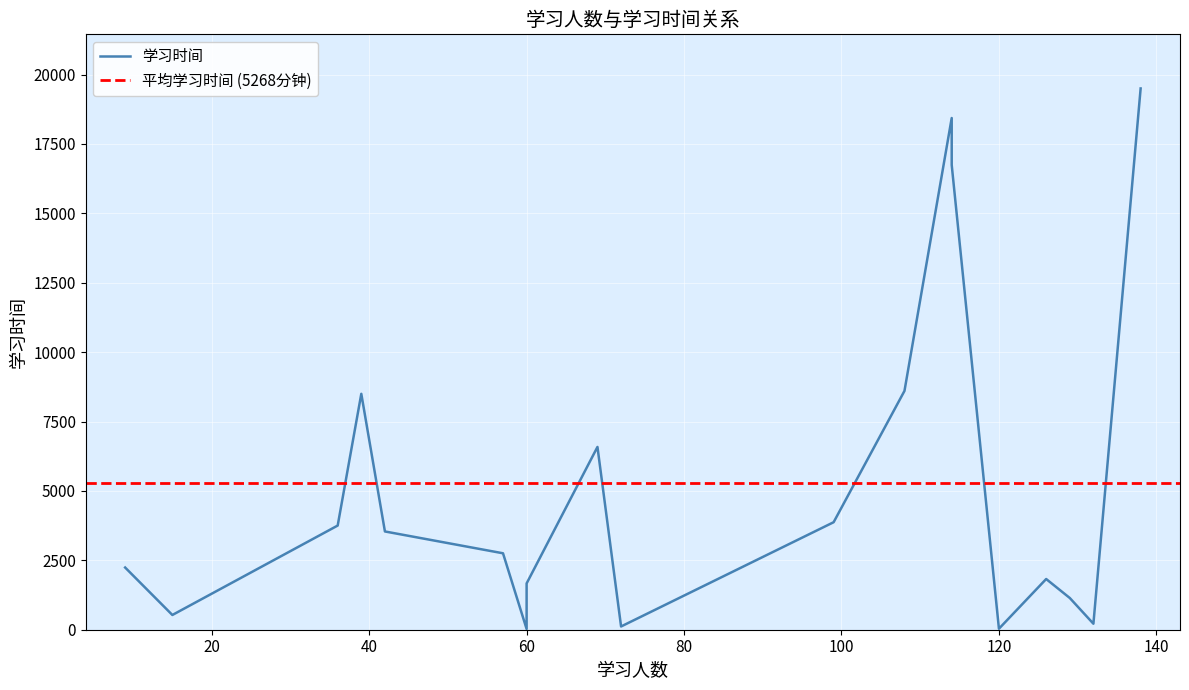

True or false: the data has more than 0 interior local peaks.

True